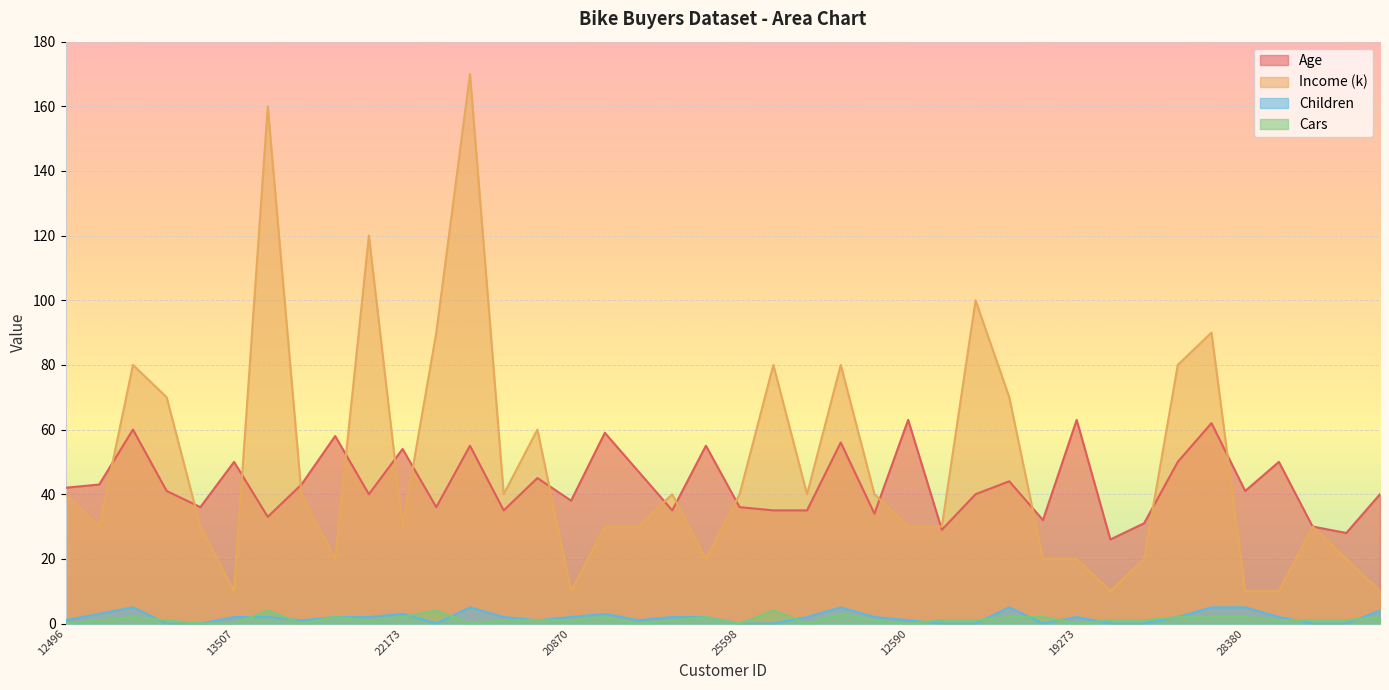

Rank the series by their maximum value, from lowest to highest.

Cars, Children, Age, Income (k)